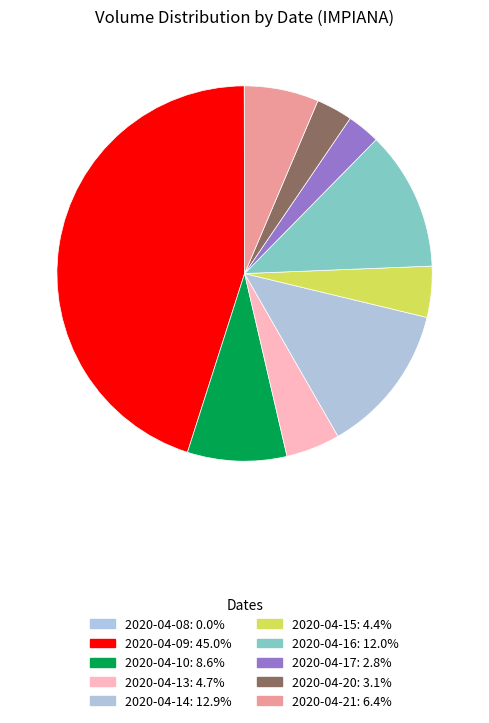

Is 2020-04-08 the majority of the pie?

No